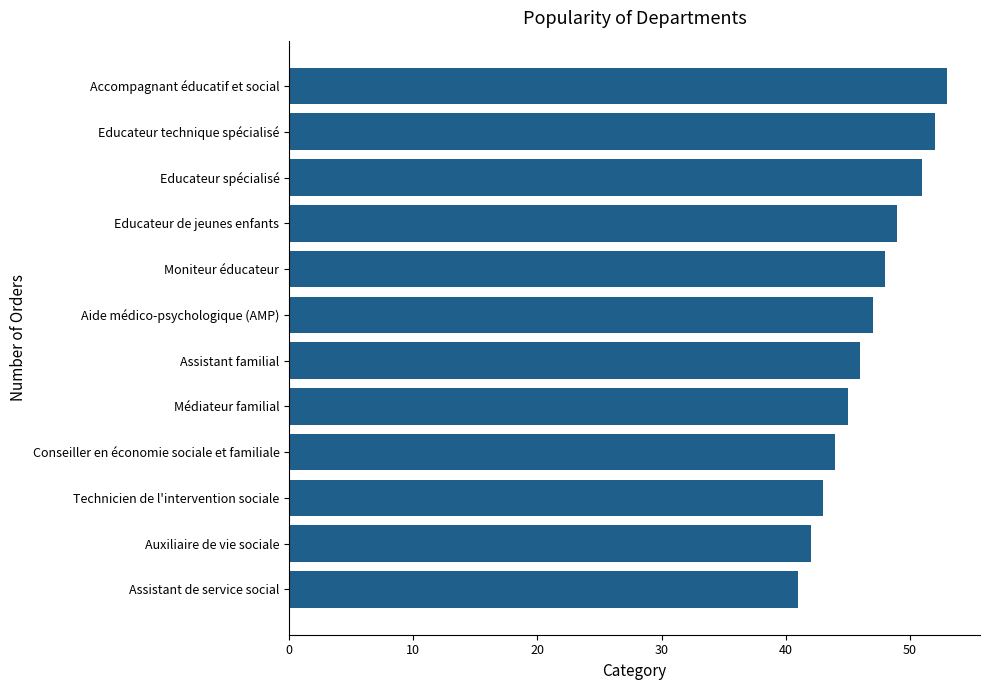

How many categories are shown in the chart?

12